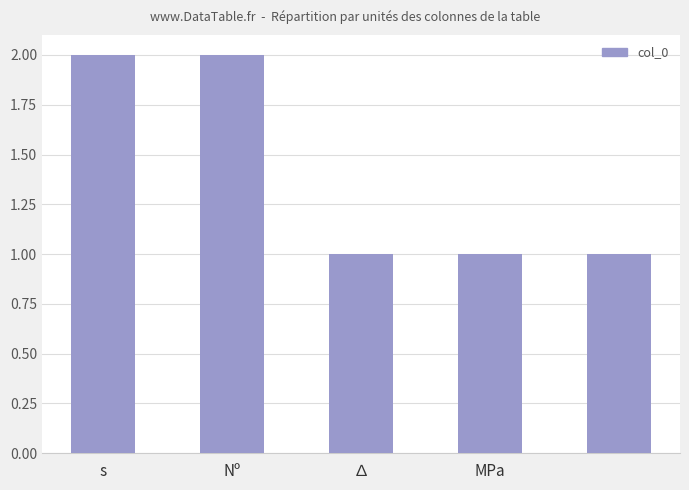

What is the sum of all values?

7